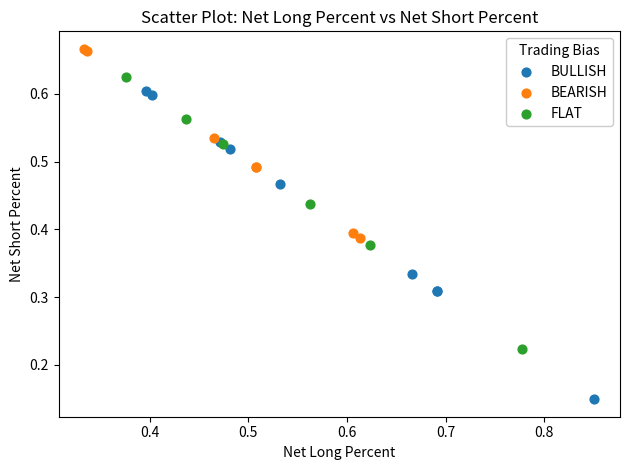

Which series contains the highest Y value?

BEARISH